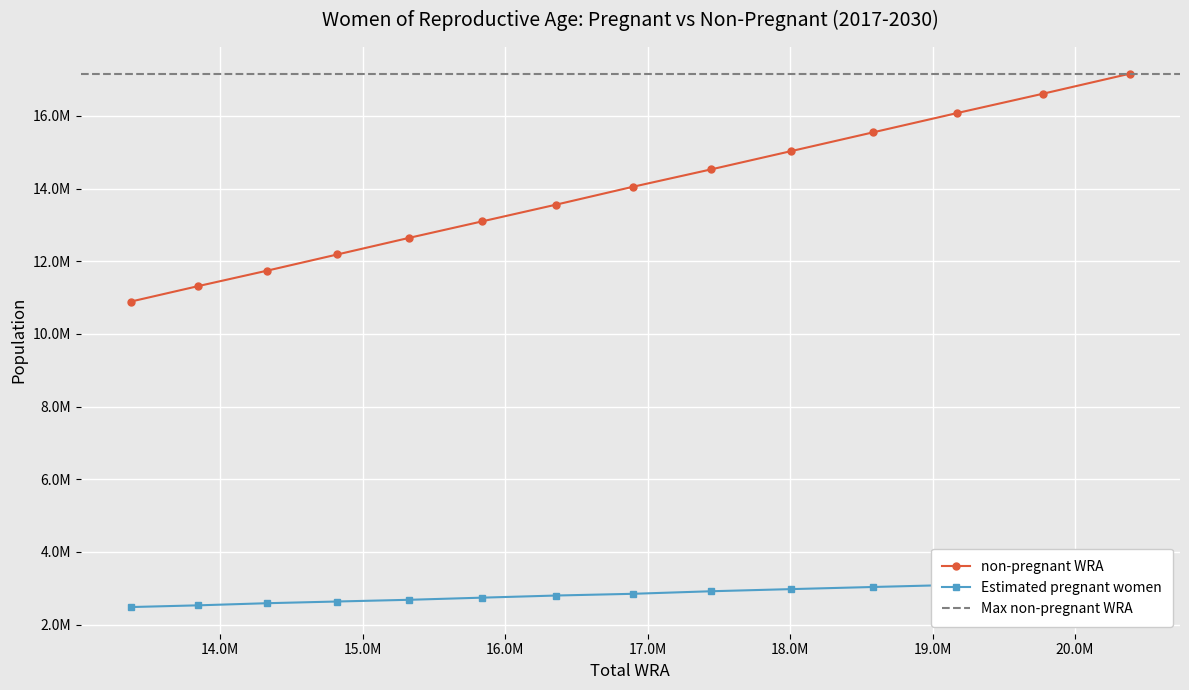

The value of Estimated pregnant women at 17446245 is 2915890.7. True or false?

True